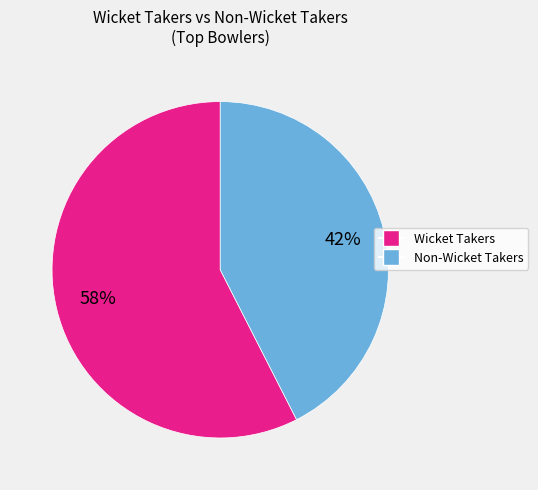

To the nearest percent, what is the average slice percentage?

50%